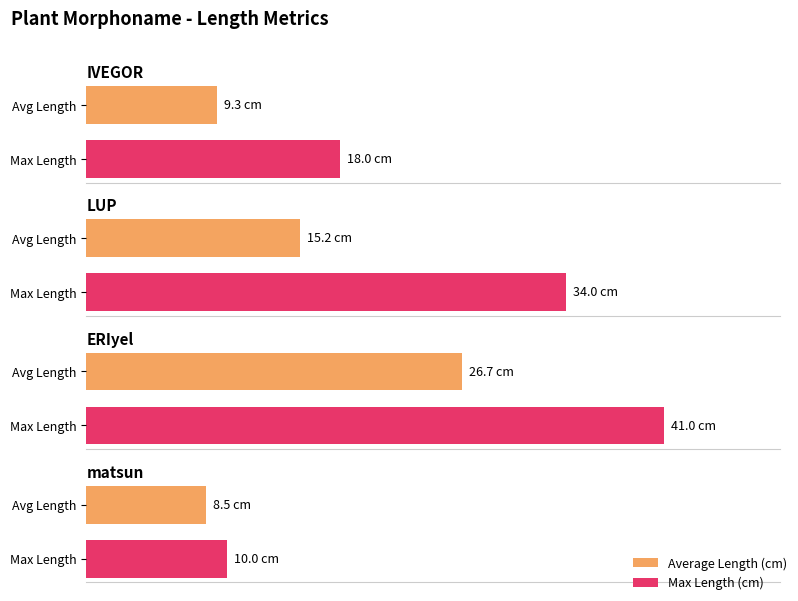

Which has a higher value, ERIyel or matsun?

ERIyel